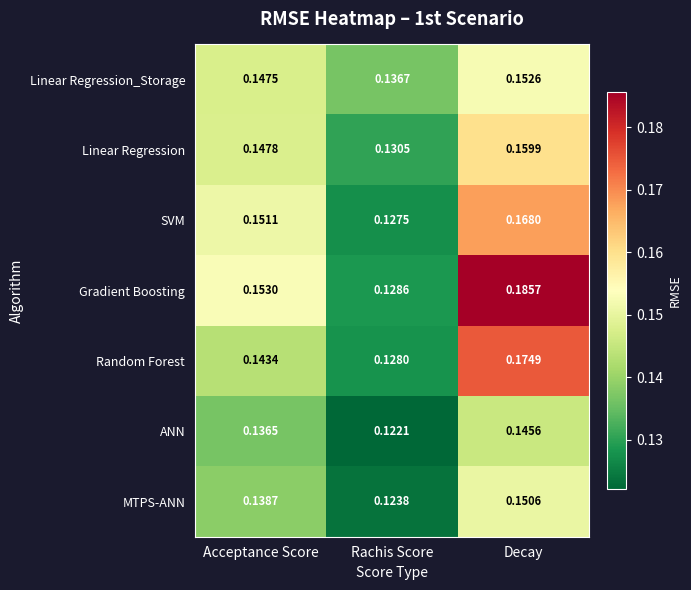

Which series has the widest spread of values?

Gradient Boosting